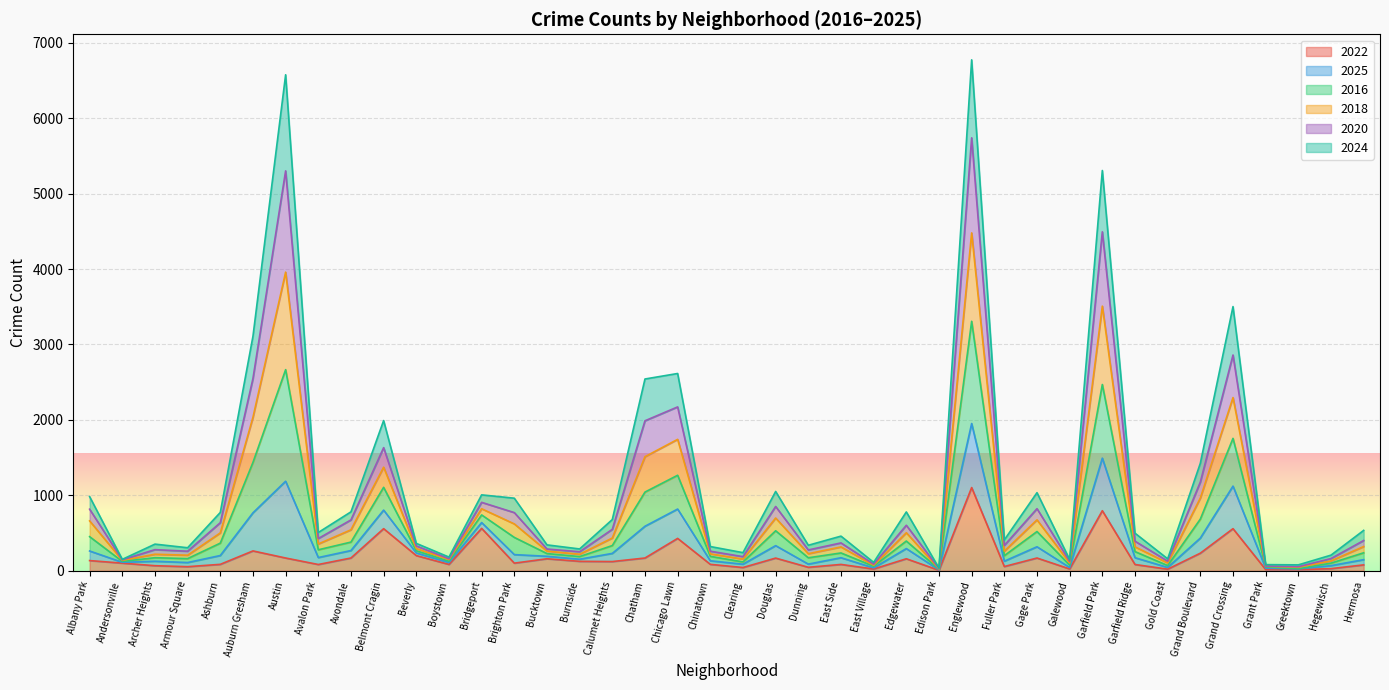

What is the value of the 2022 point at the 7th from the left?

169